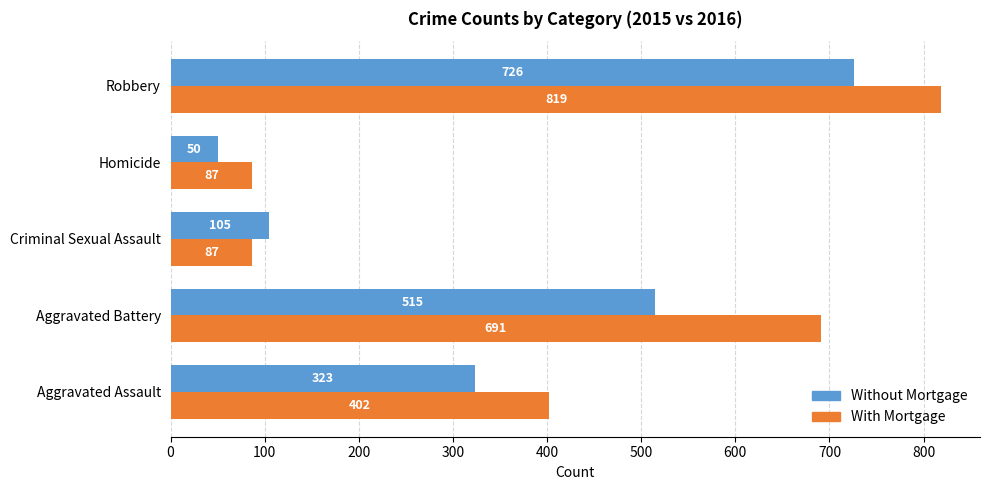

How many categories are shown in the chart?

5